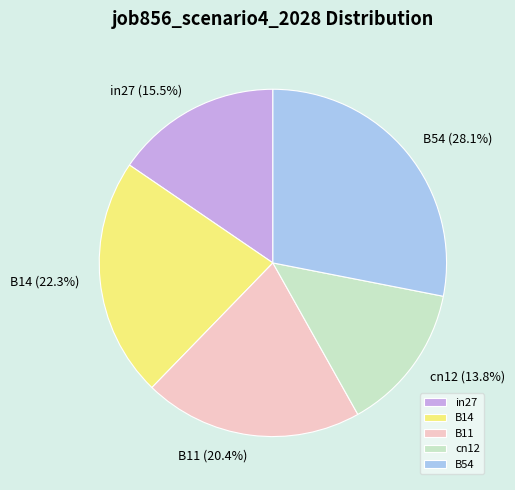

Which category has the biggest portion of the pie?

B54